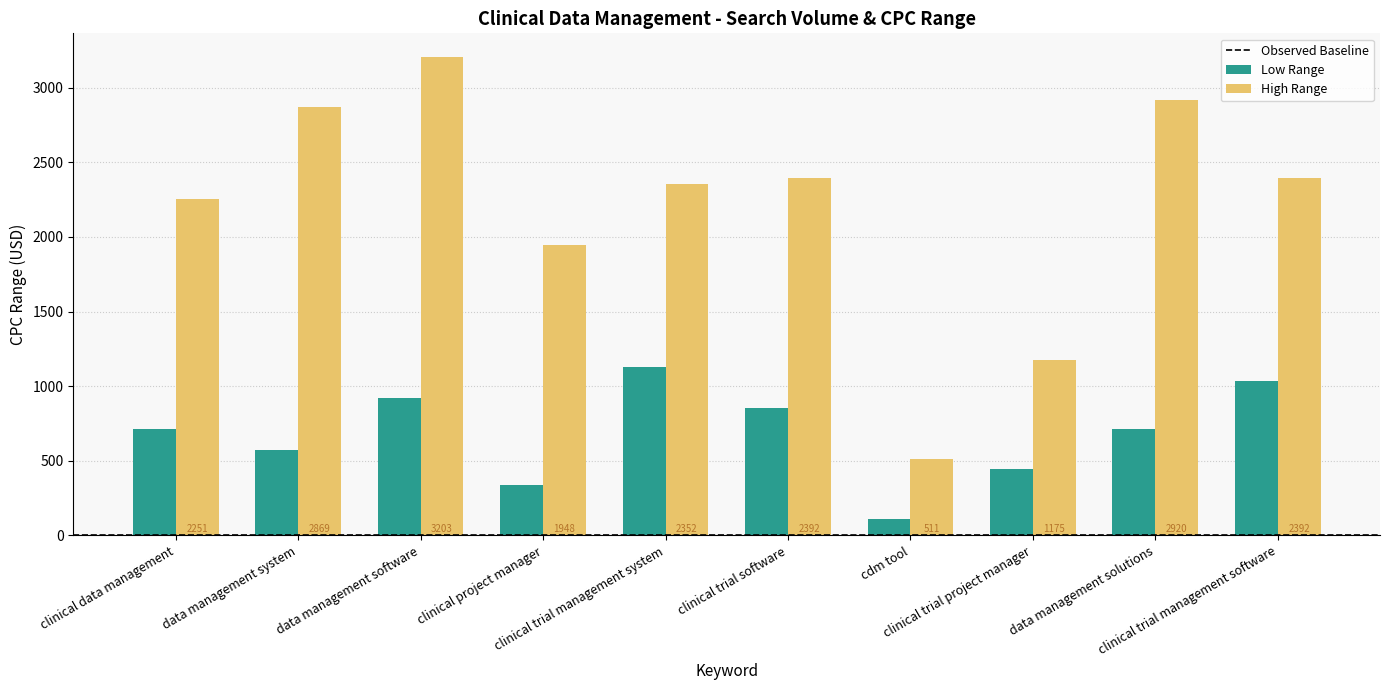

What is the sum of all High Range values?

22013.3